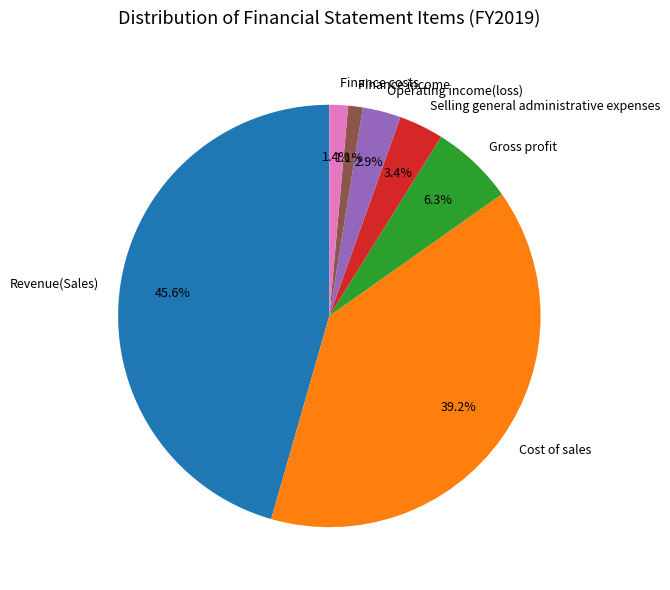

To the nearest percent, what percentage of the pie is Revenue(Sales)?

46%